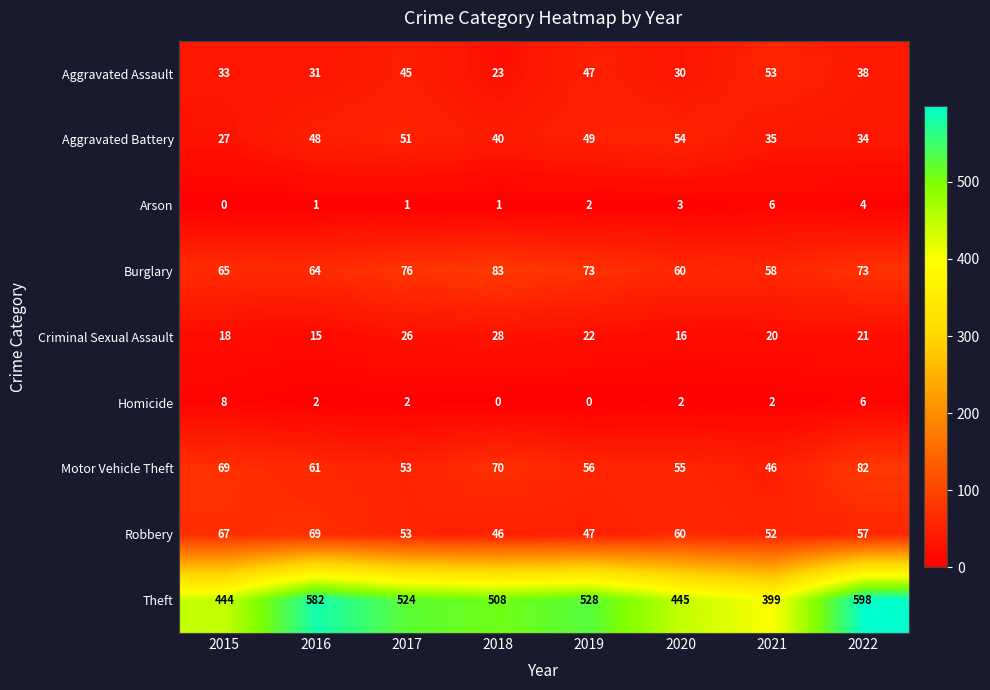

The value of Aggravated Battery at 2022 is 34. True or false?

True